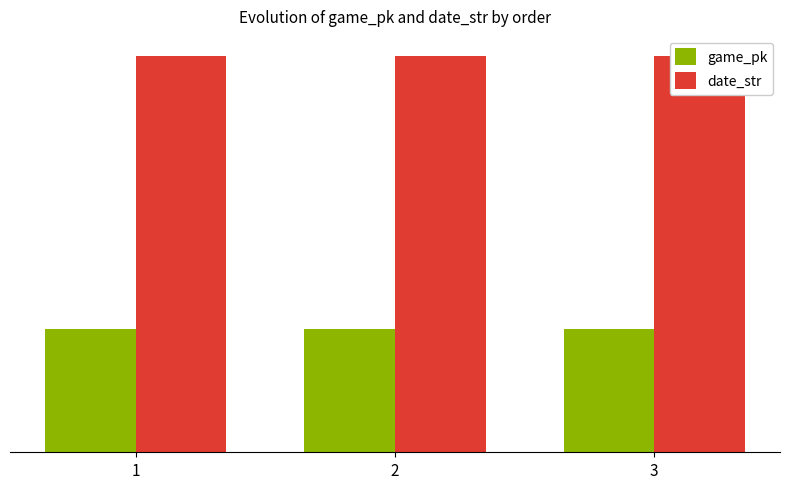

Read the game_pk value at 3.

77.8